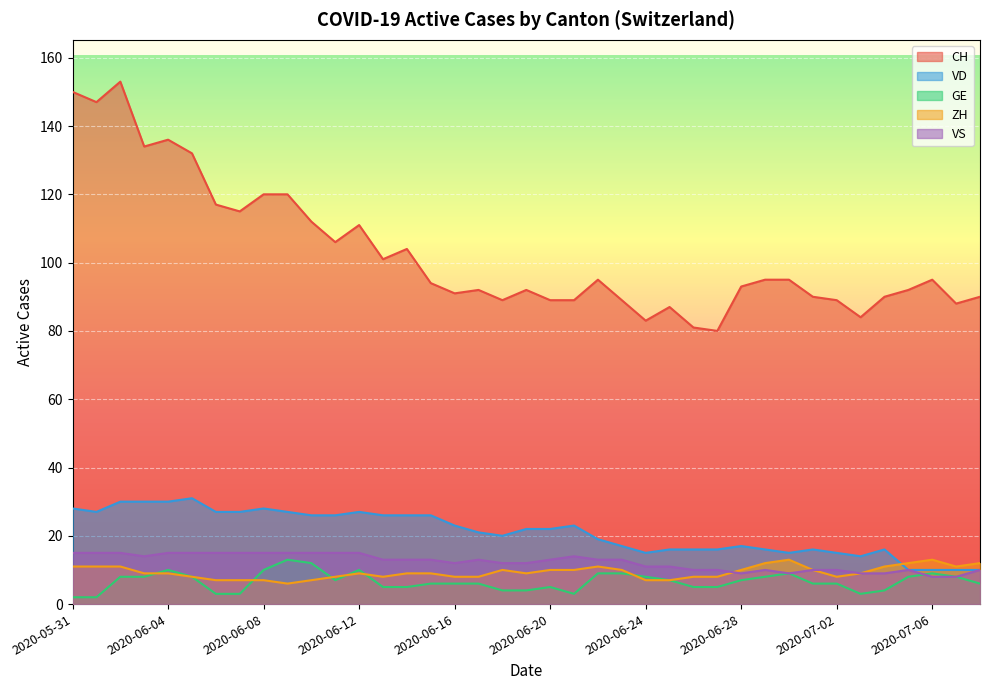

Which series has the widest spread of values?

CH